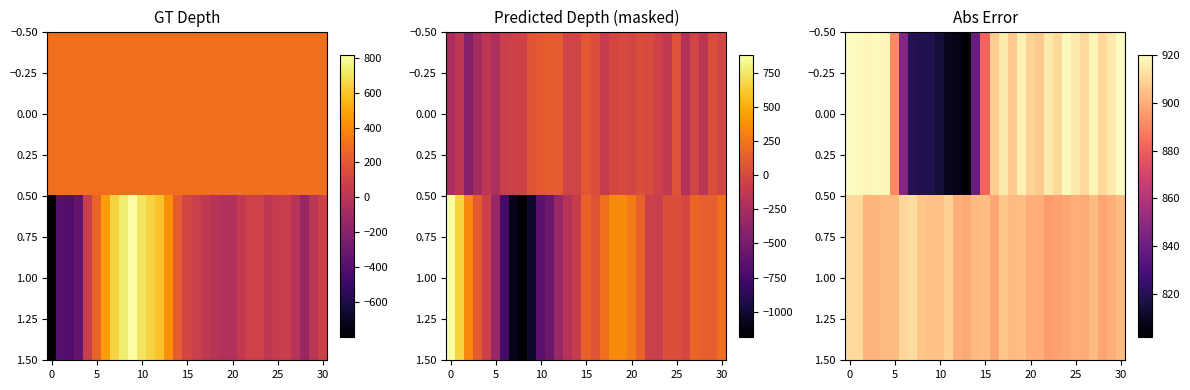

What is the difference between the second highest and minimum values in the 1.00 series?

15